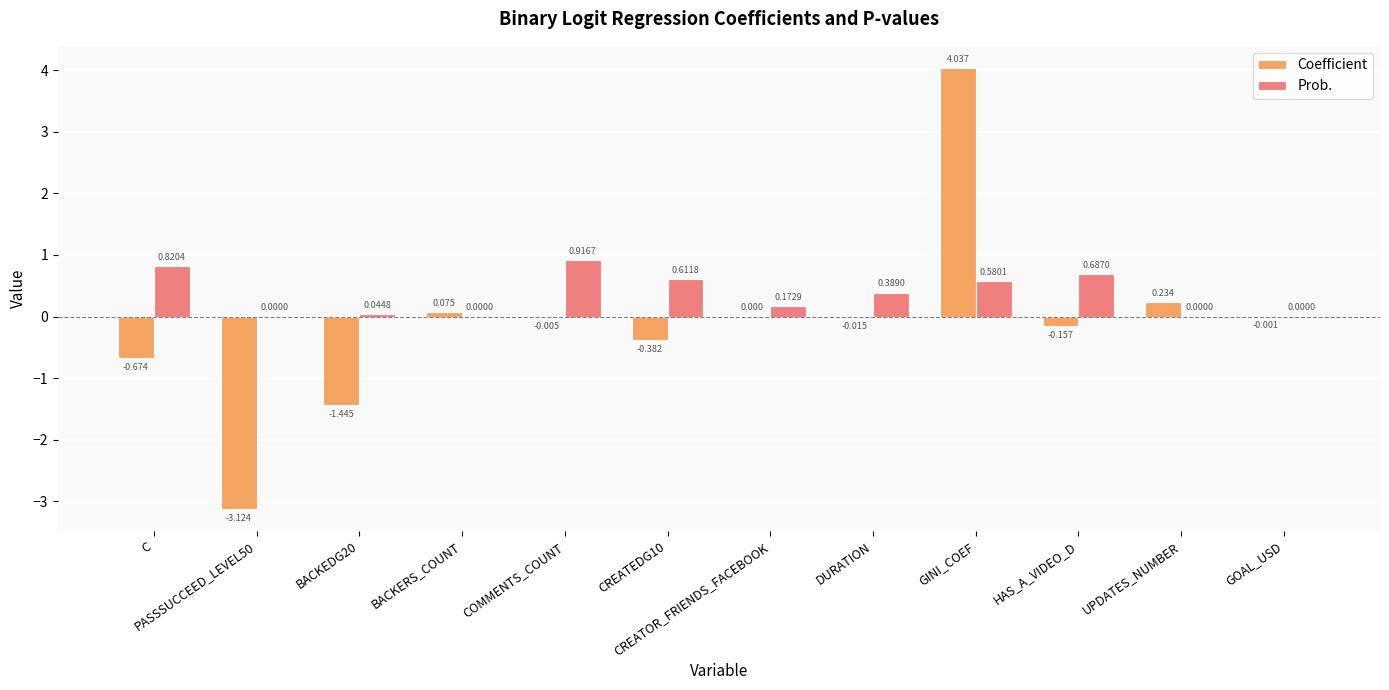

At which category does the chart reach its peak across all series?

GINI_COEF